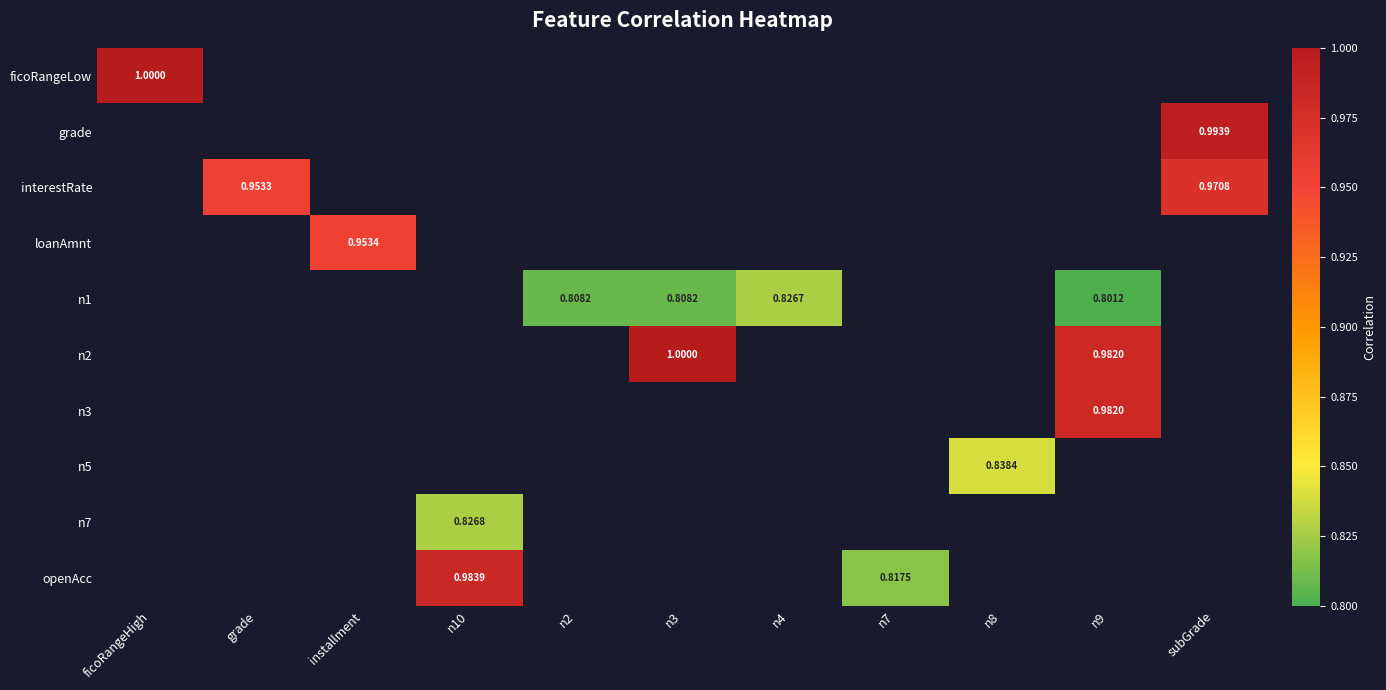

What is the minimum value shown in the chart?

0.8